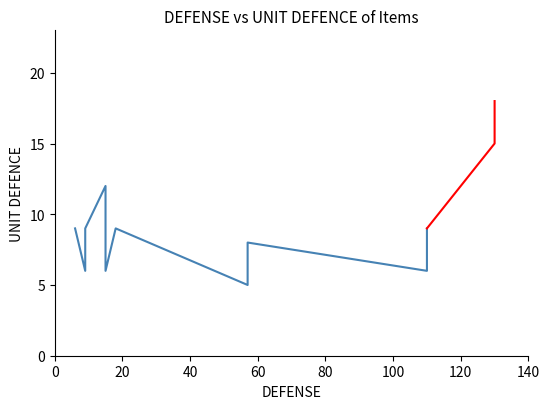

Does the chart have visible grid lines?

No